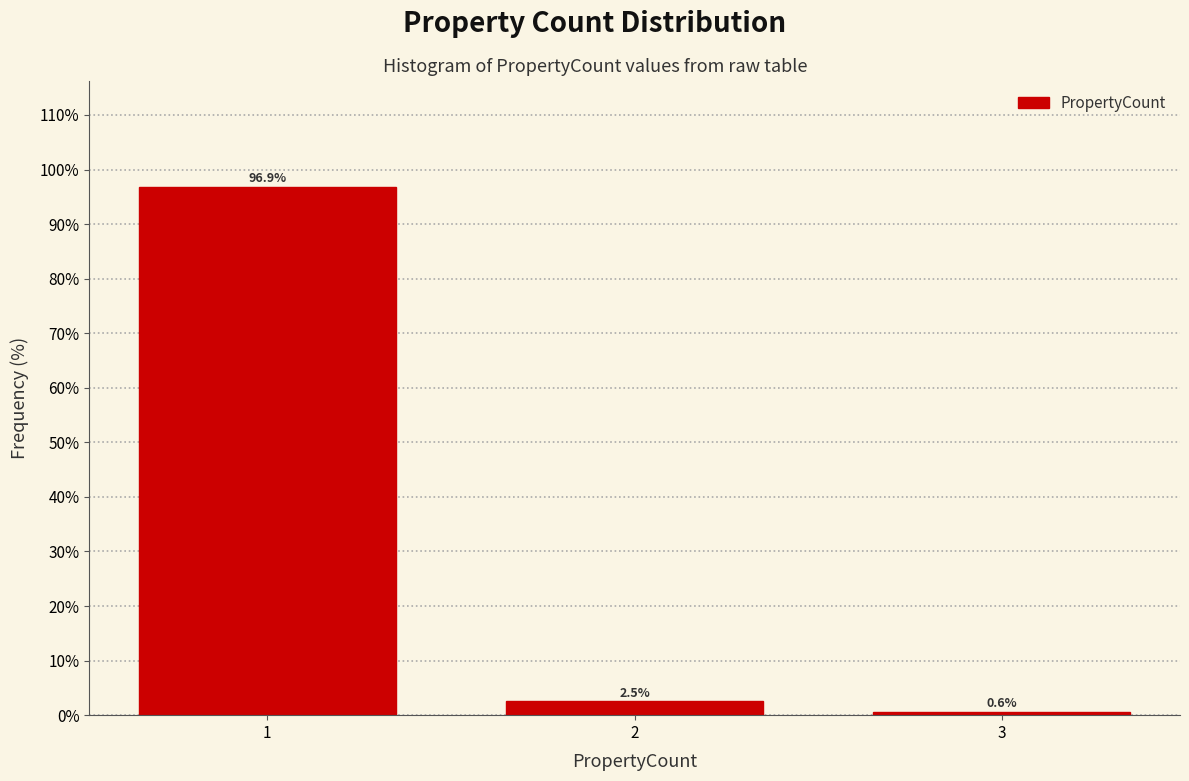

Which range on the x-axis has the tallest bar?

0.5 to 1.5